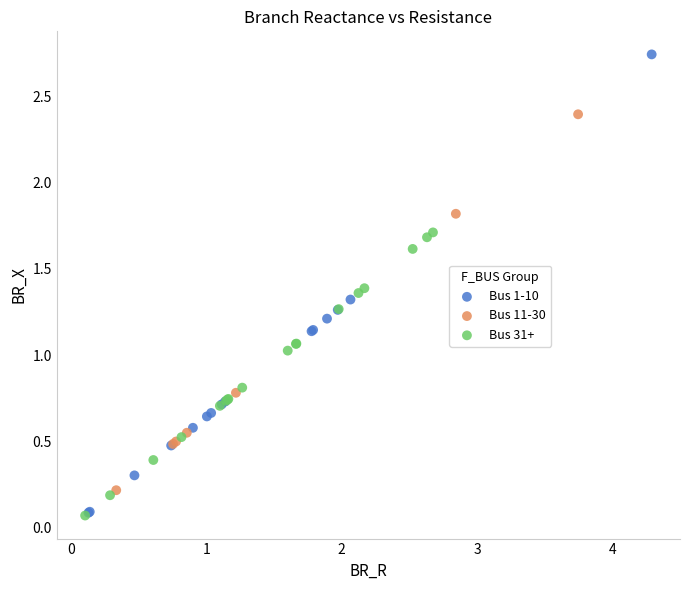

Which series has the largest Y range (max minus min)?

Bus 1-10